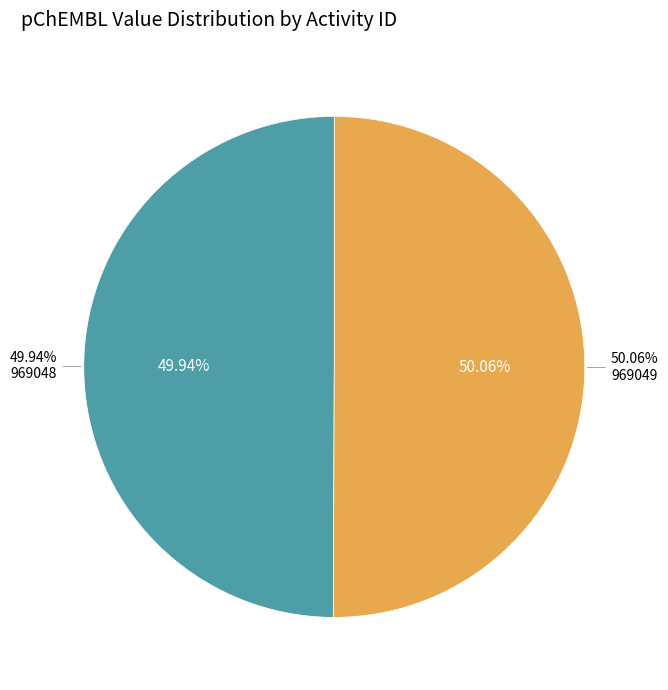

Rank the categories by value from highest to lowest.

969049, 969048